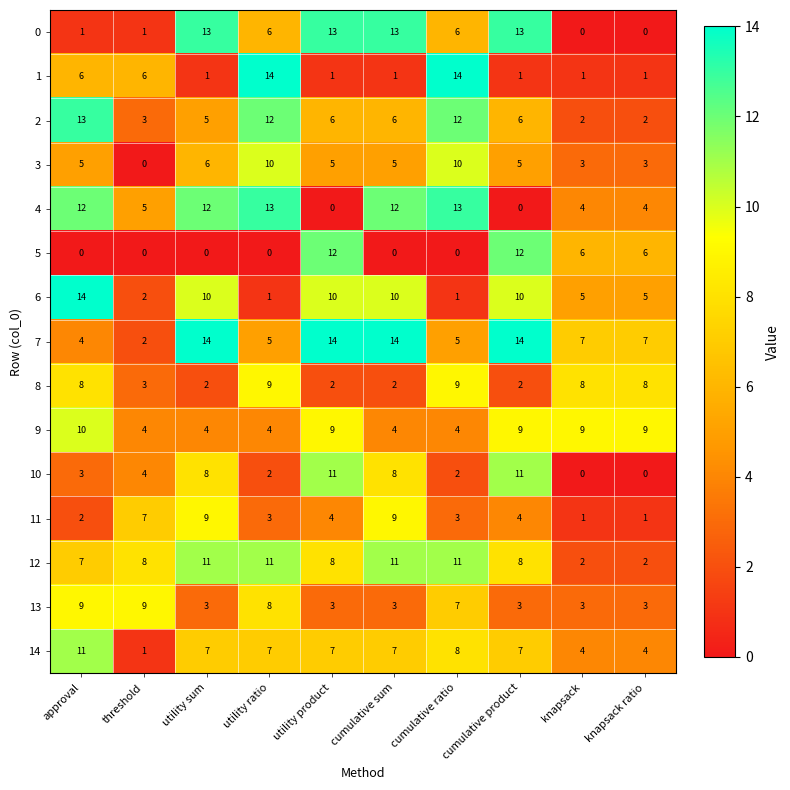

What is the maximum value shown in the chart?

14